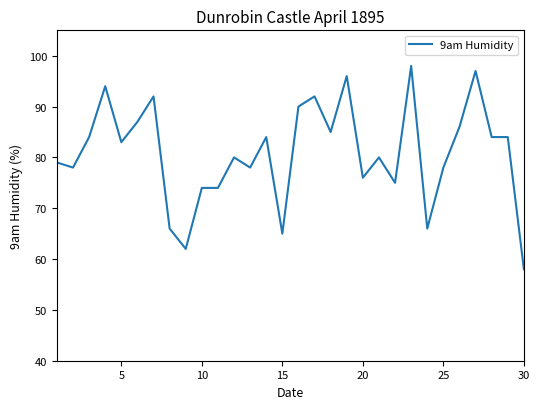

What is the difference between the second highest and minimum values?

39